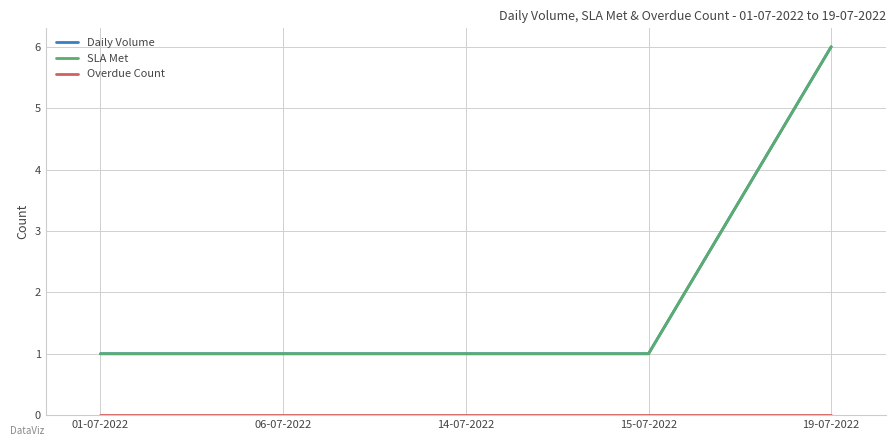

At which category is the sum across all series the highest?

19-07-2022